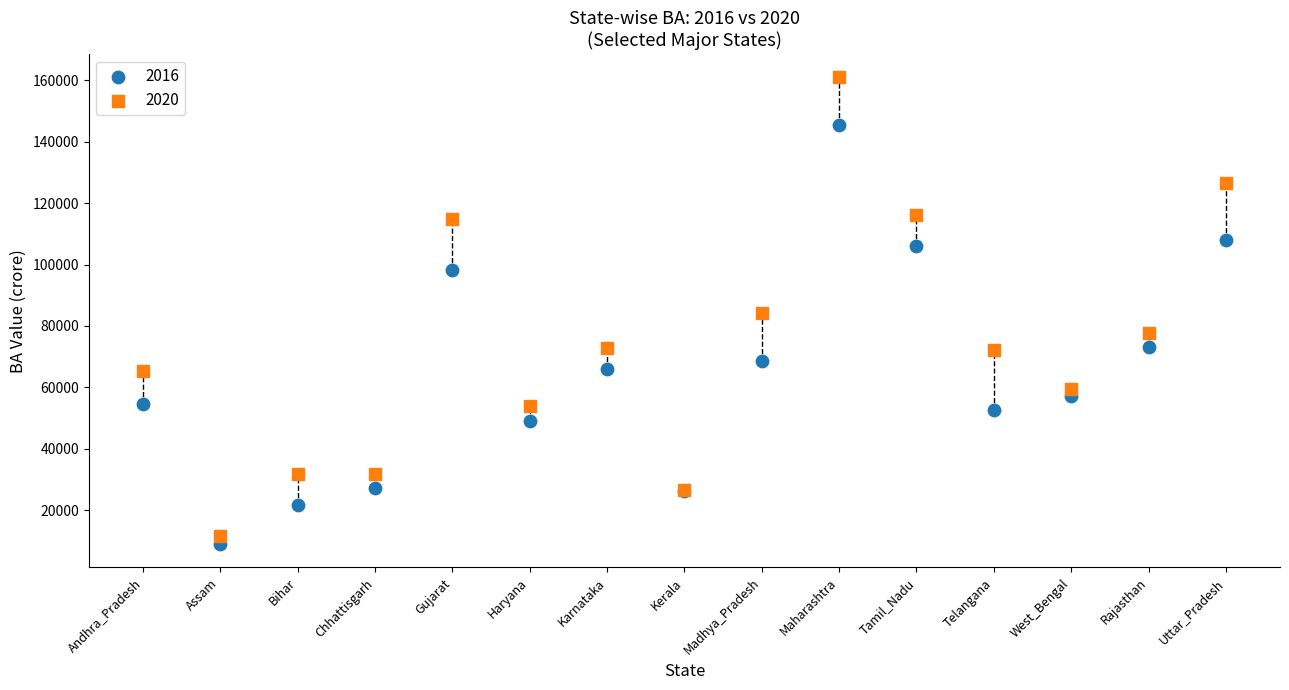

Which series reaches the maximum Y coordinate?

2020